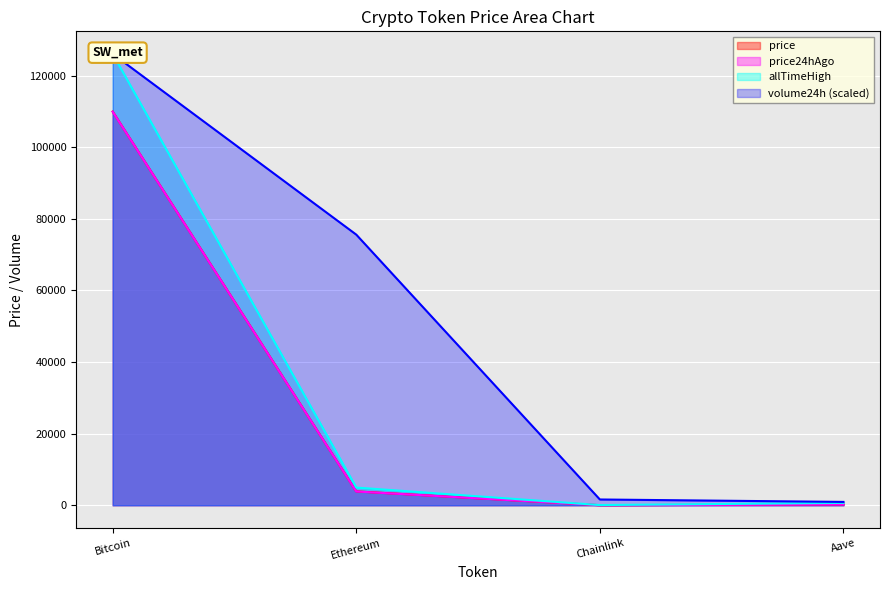

At Bitcoin, list the series in order from largest to smallest.

allTimeHigh, volume24h, price, price24hAgo